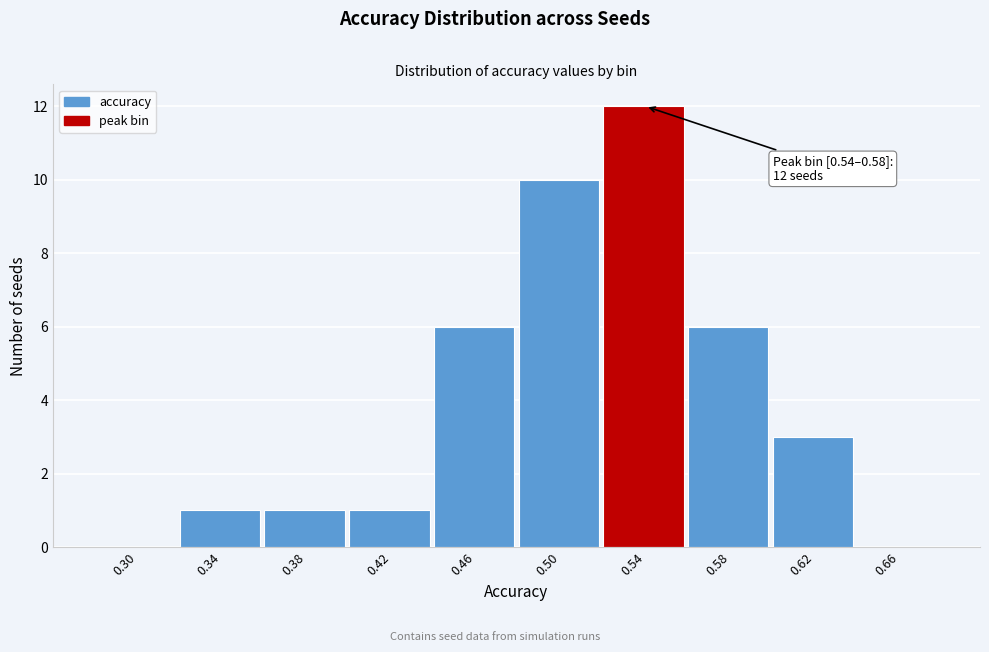

Reading right to left, list all the values displayed in this chart.

0.66=0	0.62=3	0.58=6	0.54=12	0.50=10	0.46=6	0.42=1	0.38=1	0.34=1	0.30=0